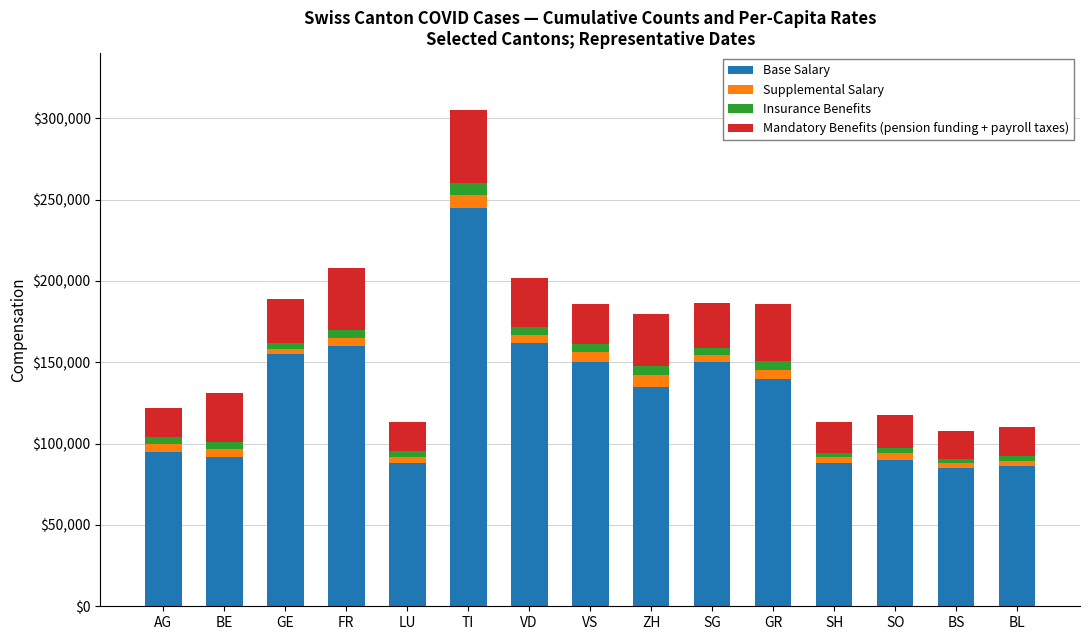

Does the chart contain any negative values?

No